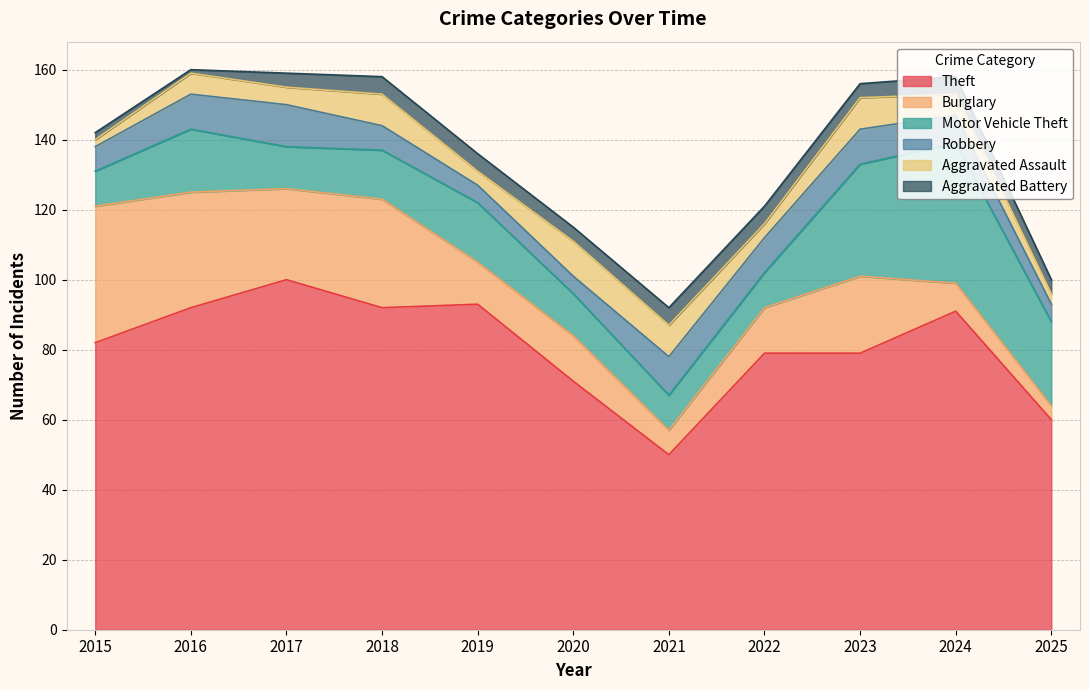

Which category has the lowest value in the Aggravated Assault series?

2015